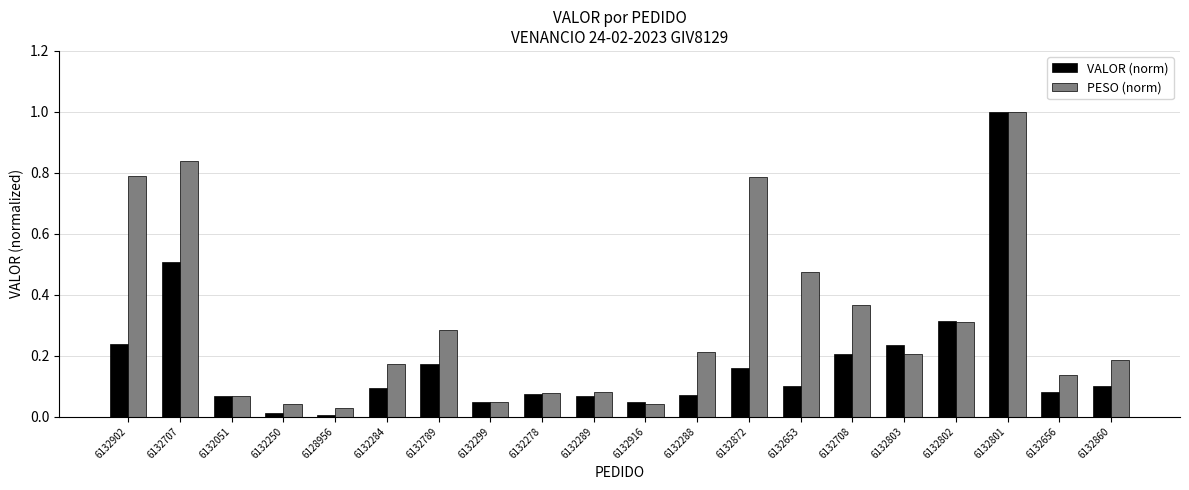

At how many categories does at least one series exceed 0?

20